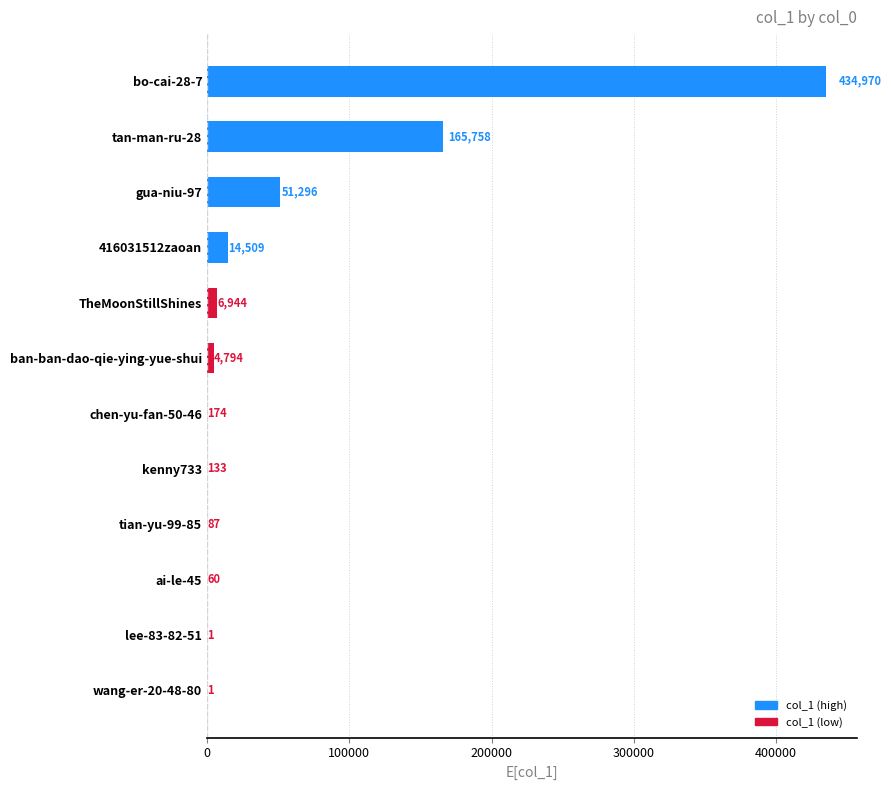

The chart shows a value of 133 at kenny733. True or false?

True